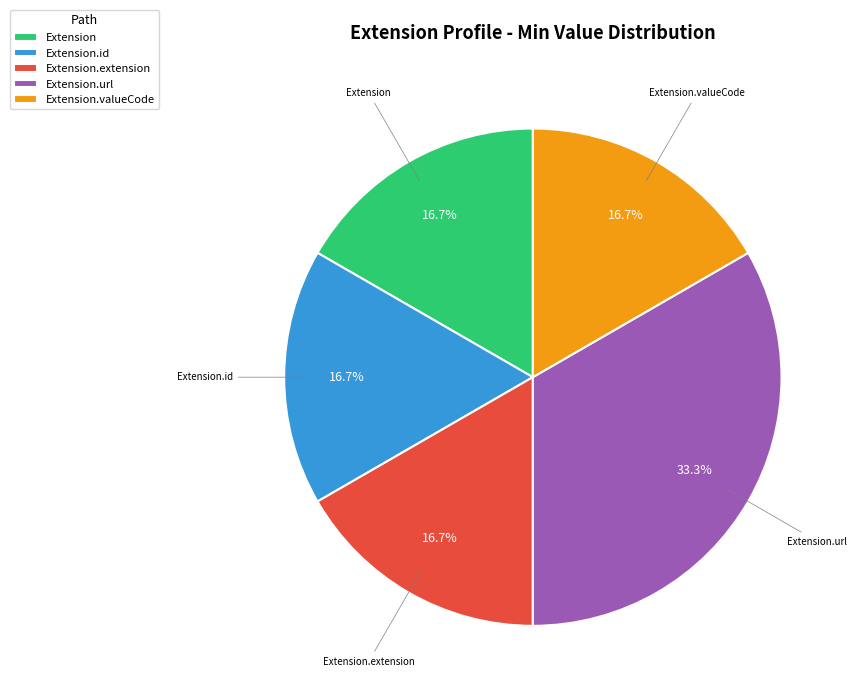

How many segments does this pie chart have?

5